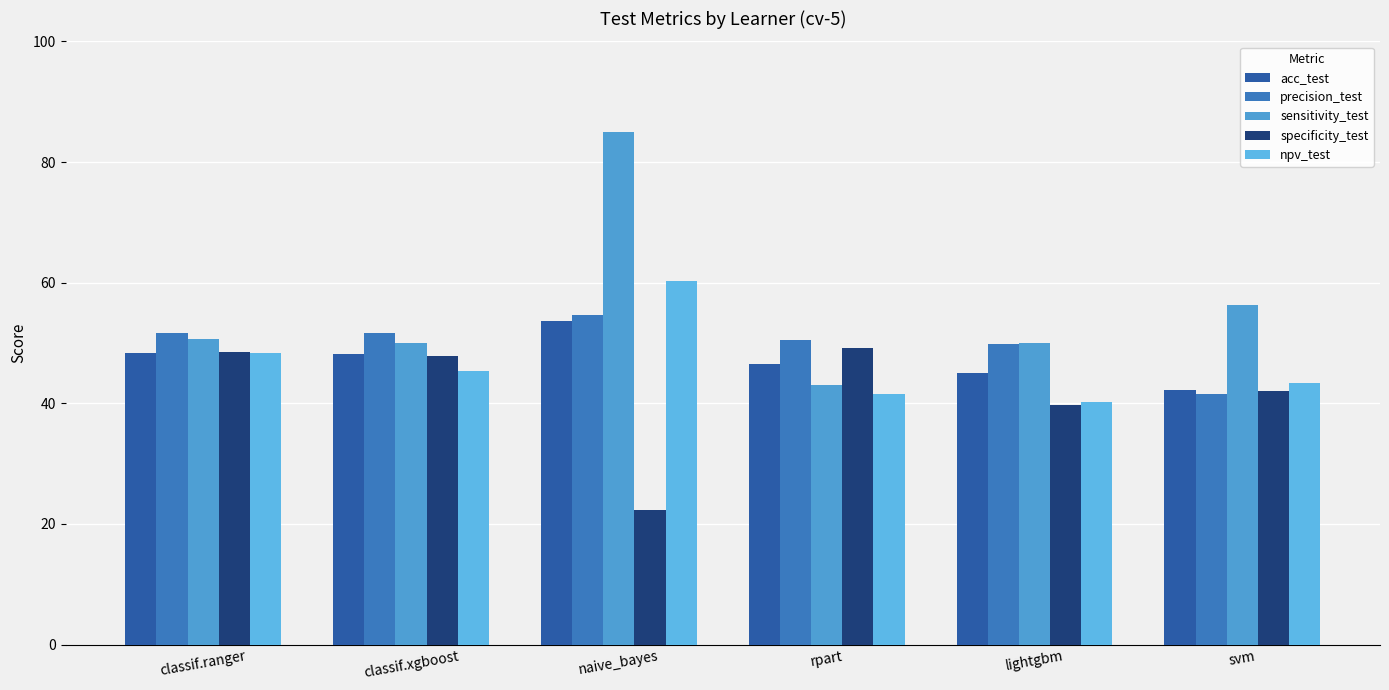

At how many categories does at least one series exceed 23?

6